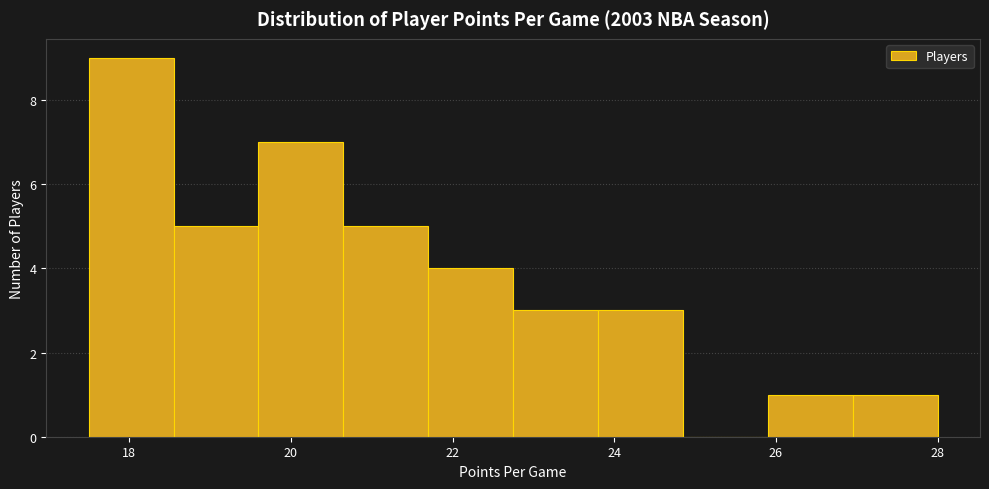

Reading left to right, transcribe this chart: for each bar, give the range it covers on the x-axis and its height. Neither the bar edges nor the heights are printed on the chart, so give them approximately, as read against the axes.

17.50 to 18.55: 9
18.55 to 19.60: 5
19.60 to 20.65: 7
20.65 to 21.70: 5
21.70 to 22.75: 4
22.75 to 23.80: 3
23.80 to 24.85: 3
24.85 to 25.90: 0
25.90 to 26.95: 1
26.95 to 28.00: 1